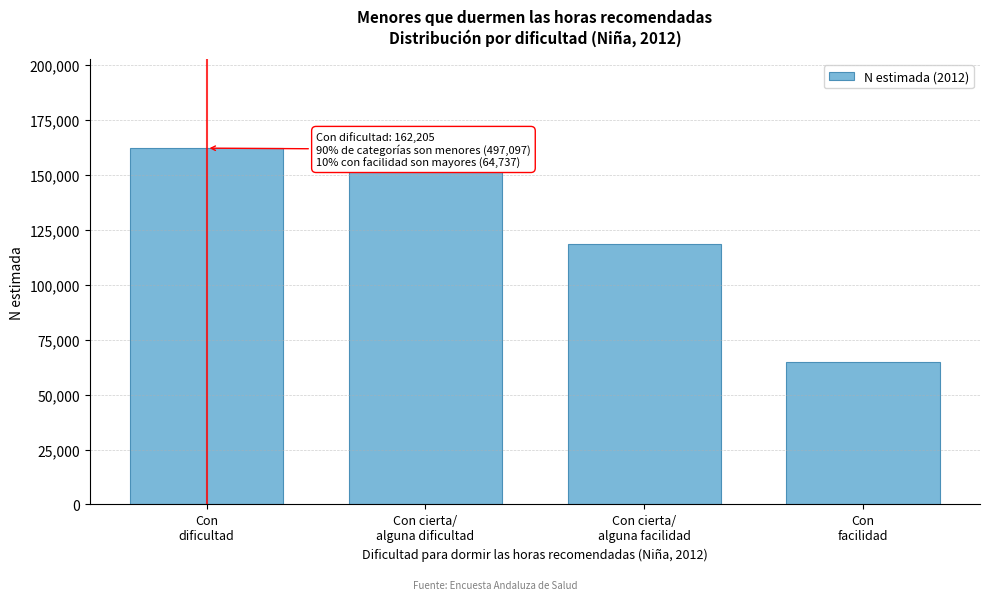

Reading left to right, extract all data points from this chart.

162205	151653	118502	64737